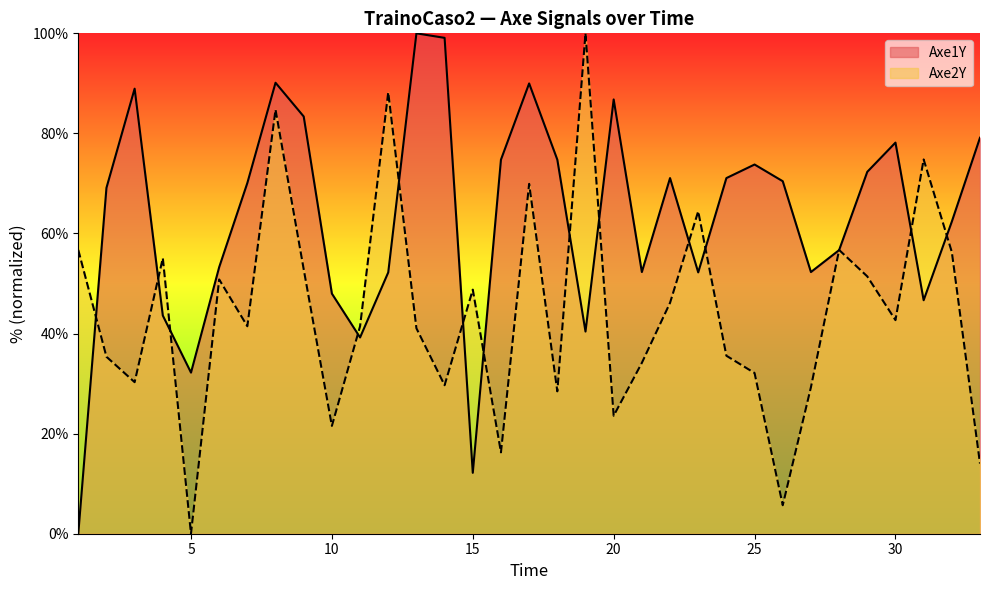

Is the value of Axe1Y at 3 greater than the value of Axe2Y at 27?

Yes